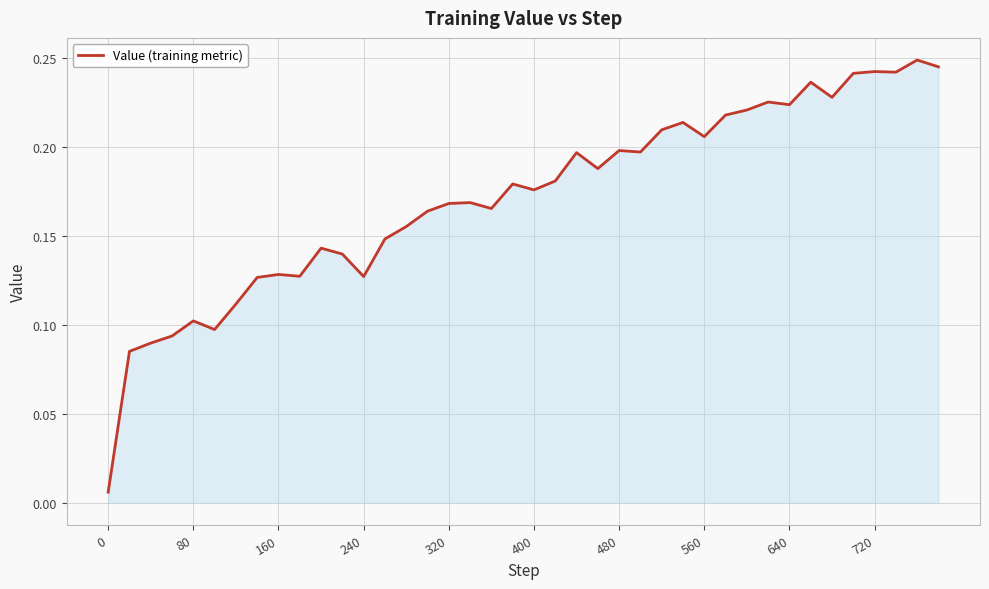

Reading left to right, what are all the values shown in this chart?

0.0	0.1	0.1	0.1	0.1	0.1	0.1	0.1	0.1	0.1	0.1	0.1	0.1	0.1	0.2	0.2	0.2	0.2	0.2	0.2	0.2	0.2	0.2	0.2	0.2	0.2	0.2	0.2	0.2	0.2	0.2	0.2	0.2	0.2	0.2	0.2	0.2	0.2	0.2	0.2